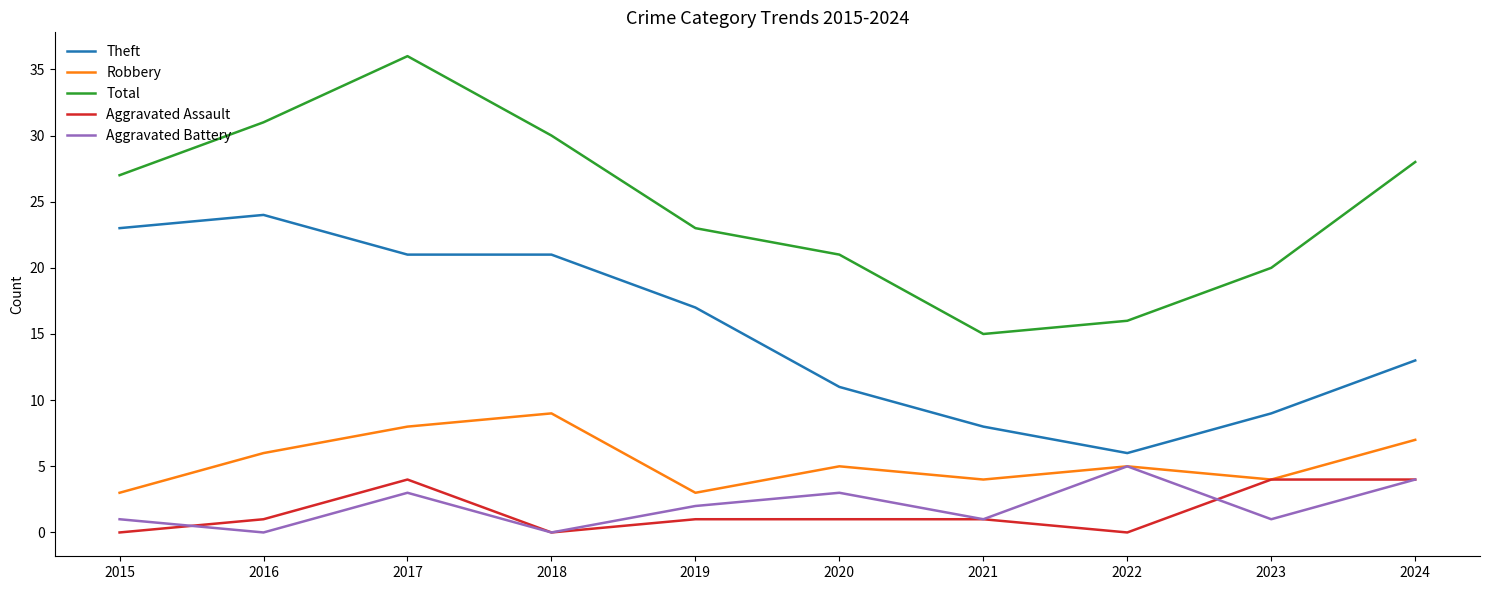

Between 2020 and 2024, which series saw the biggest shift?

Total